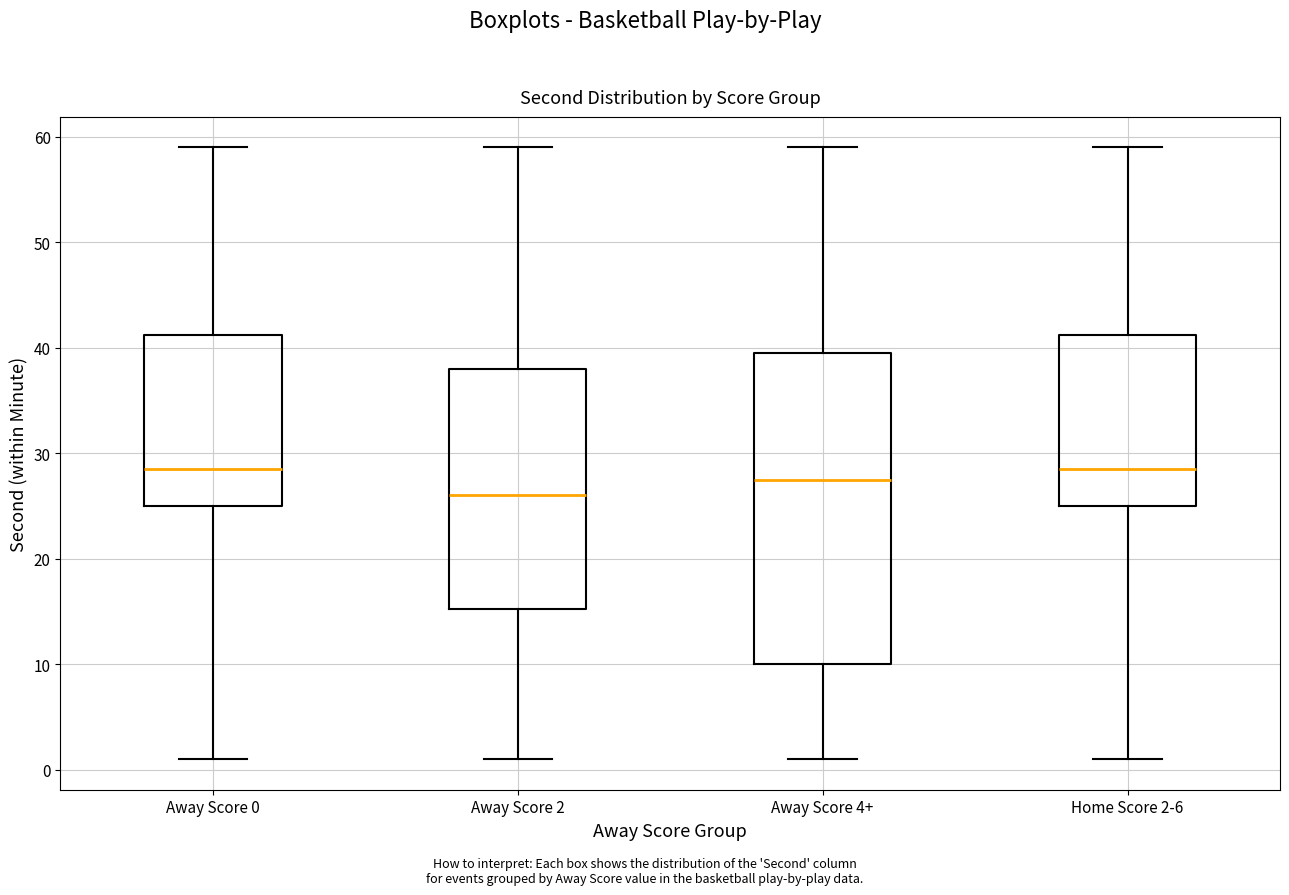

Reading left to right, transcribe this box plot: for each box, give where its median line is, the range the box spans, and where its two whiskers end, as read against the y-axis. The values are not printed on the chart, so give them approximately, as read against the axis.

Away Score 0: median 29, box 25 to 41, whiskers 1 to 59
Away Score 2: median 26, box 15 to 38, whiskers 1 to 59
Away Score 4+: median 28, box 10 to 40, whiskers 1 to 59
Home Score 2-6: median 29, box 25 to 41, whiskers 1 to 59